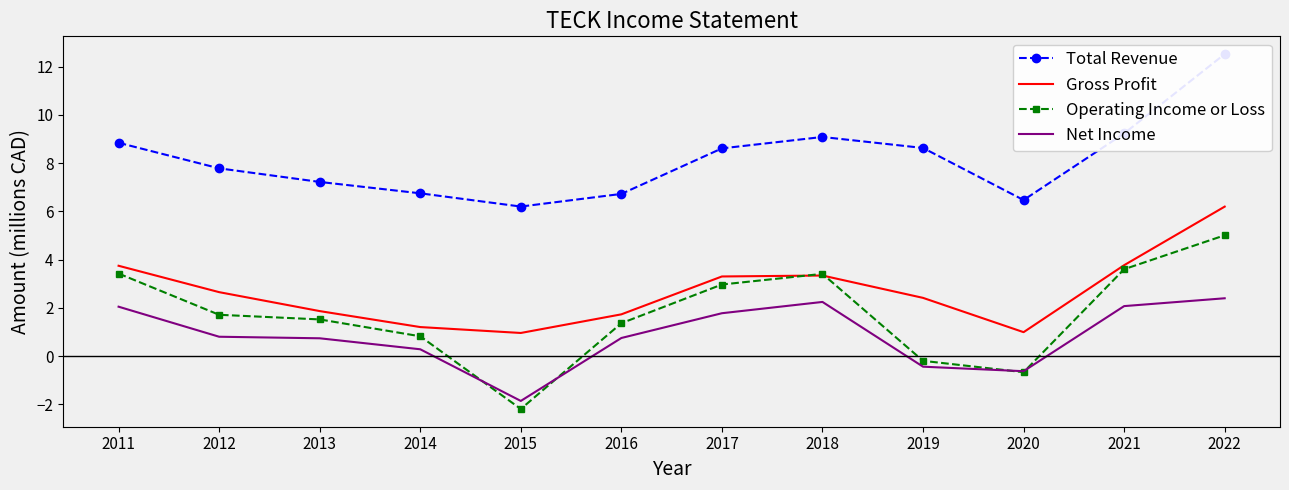

What is the value of the Operating Income or Loss point at the 6th from the left?

1.4